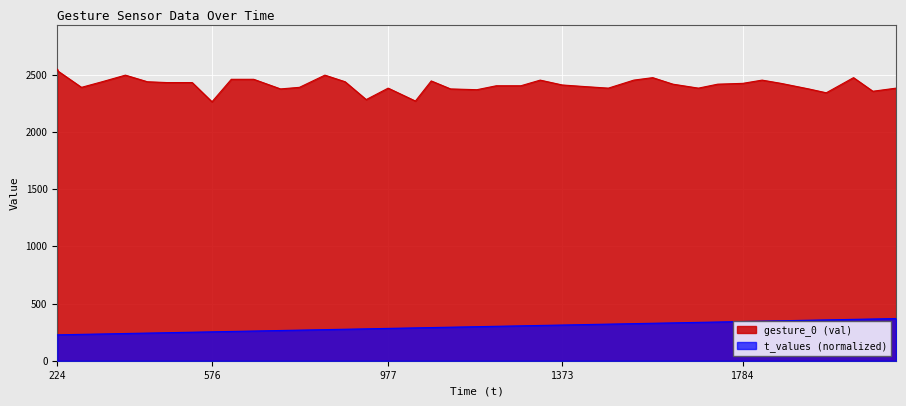

Which category has the highest value across all series?

224